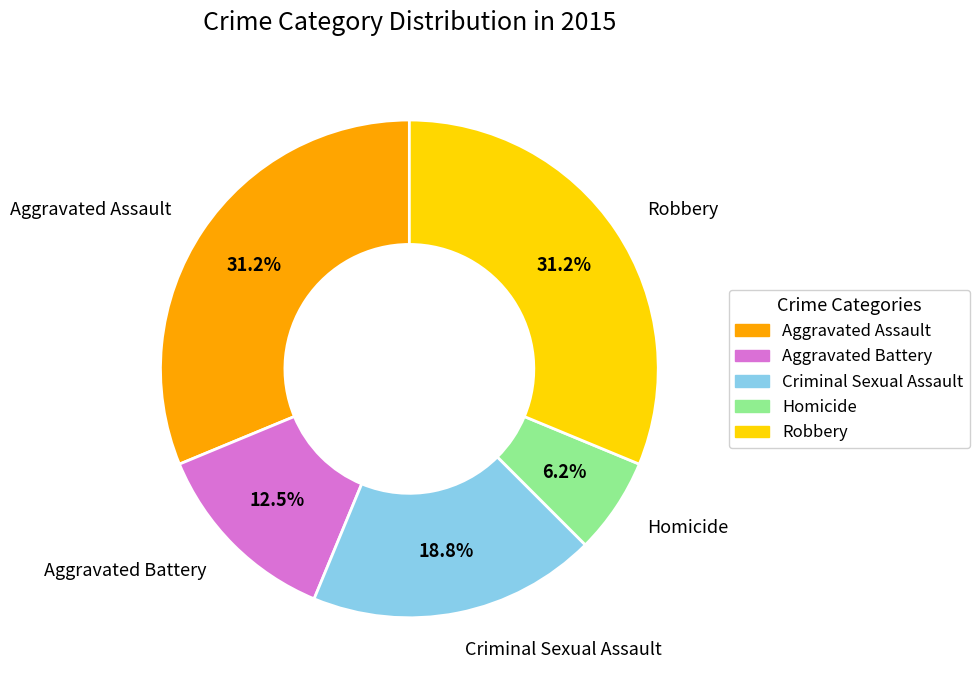

To the nearest percent, what percentage of the pie is Aggravated Assault?

31%